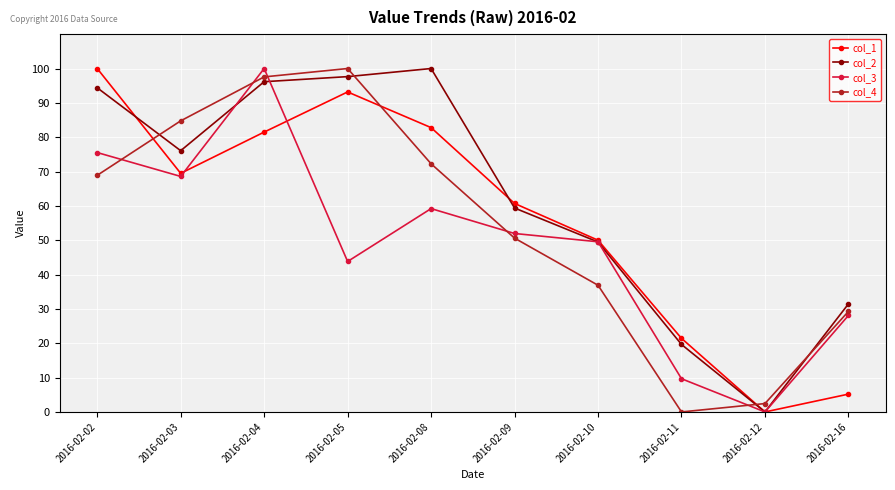

Which series has the largest total across all categories?

col_2